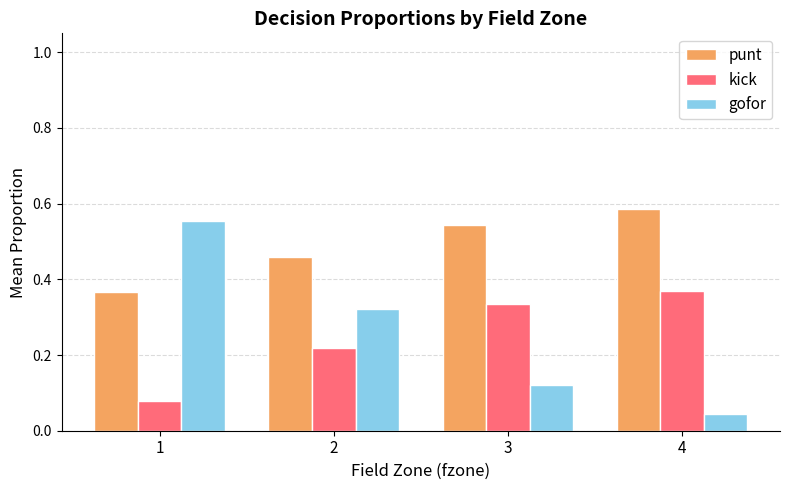

Rank the categories by punt value from highest to lowest.

4, 3, 2, 1